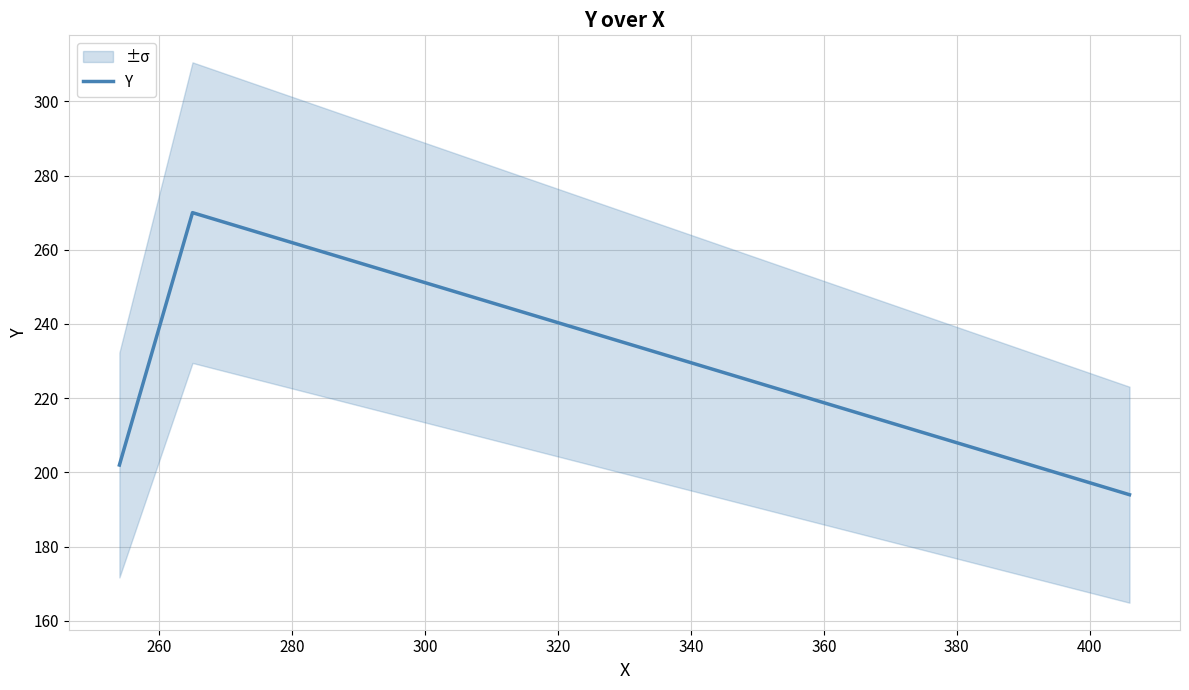

What is the maximum value for Y?

270